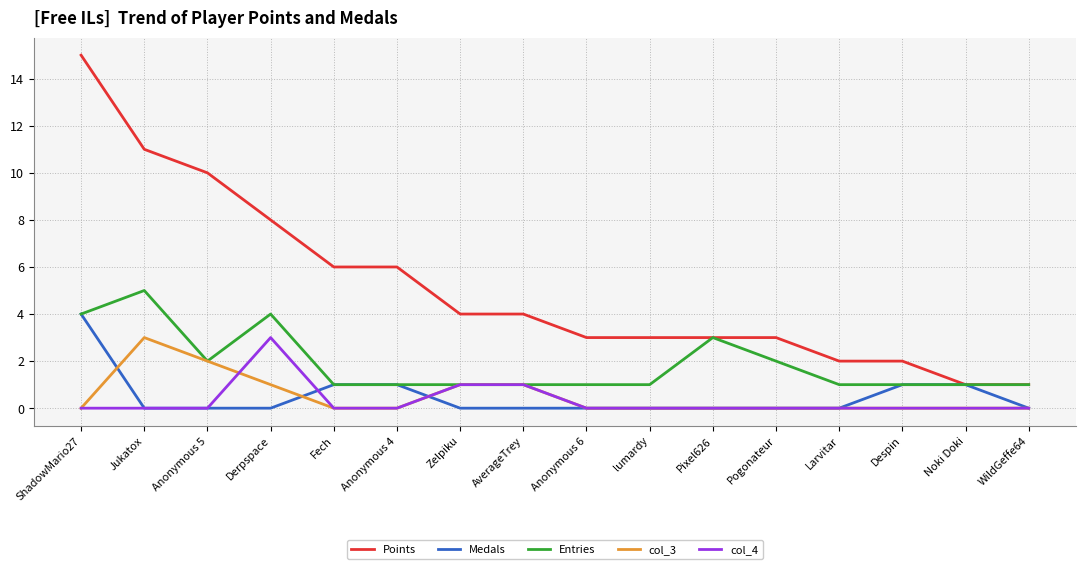

Which series has the largest total across all categories?

Points